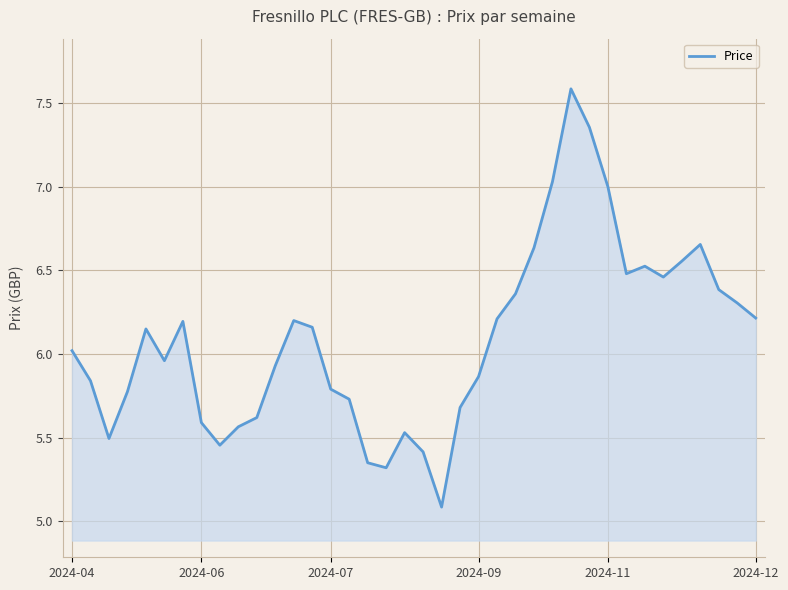

What is the minimum value shown in the chart?

5.1